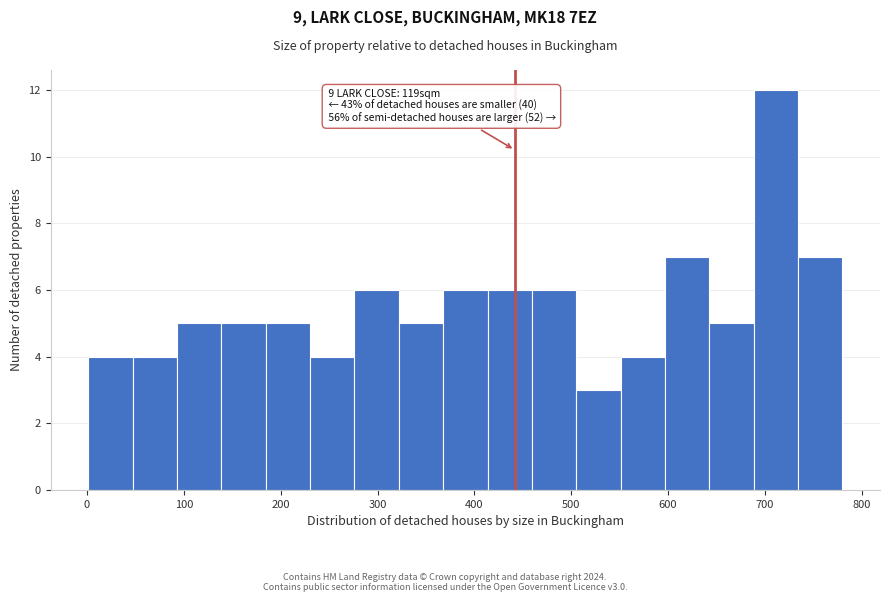

Over which range of the x-axis is the bar tallest?

690 to 730